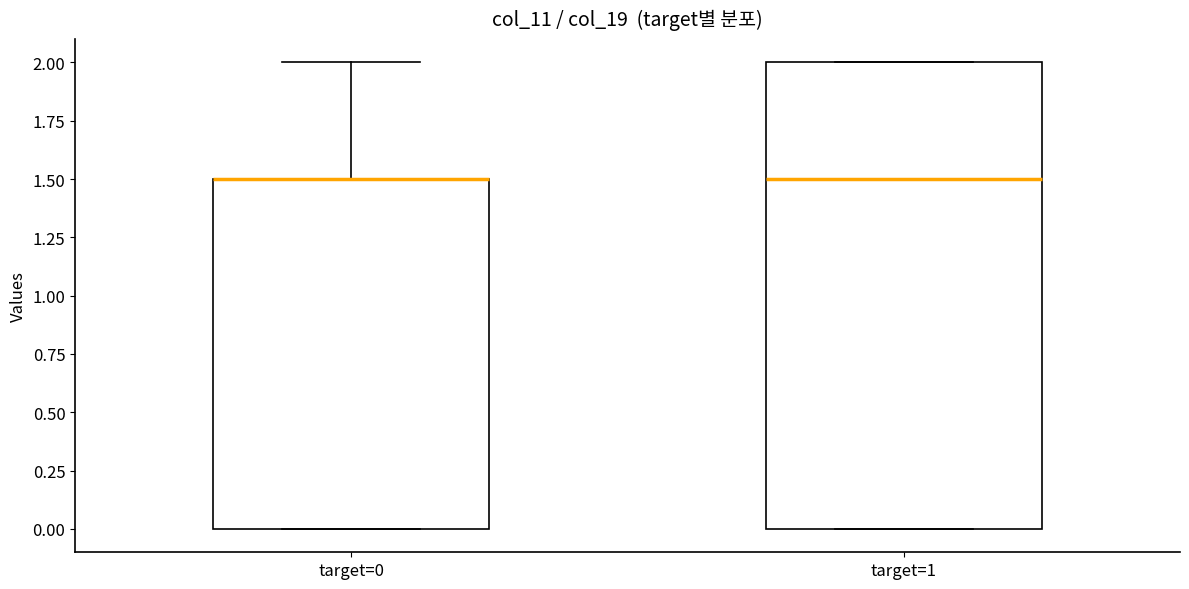

Reading left to right, read every box against the y-axis: the position of its median line, the range the box covers, and the ends of its whiskers. The values are not printed on the chart, so give them approximately, as read against the axis.

target=0: median 1.5 (drawn on the box's upper edge), box 0.0 to 1.5, whiskers 0.0 to 2.0
target=1: median 1.5, box 0.0 to 2.0, whiskers 0.0 to 2.0